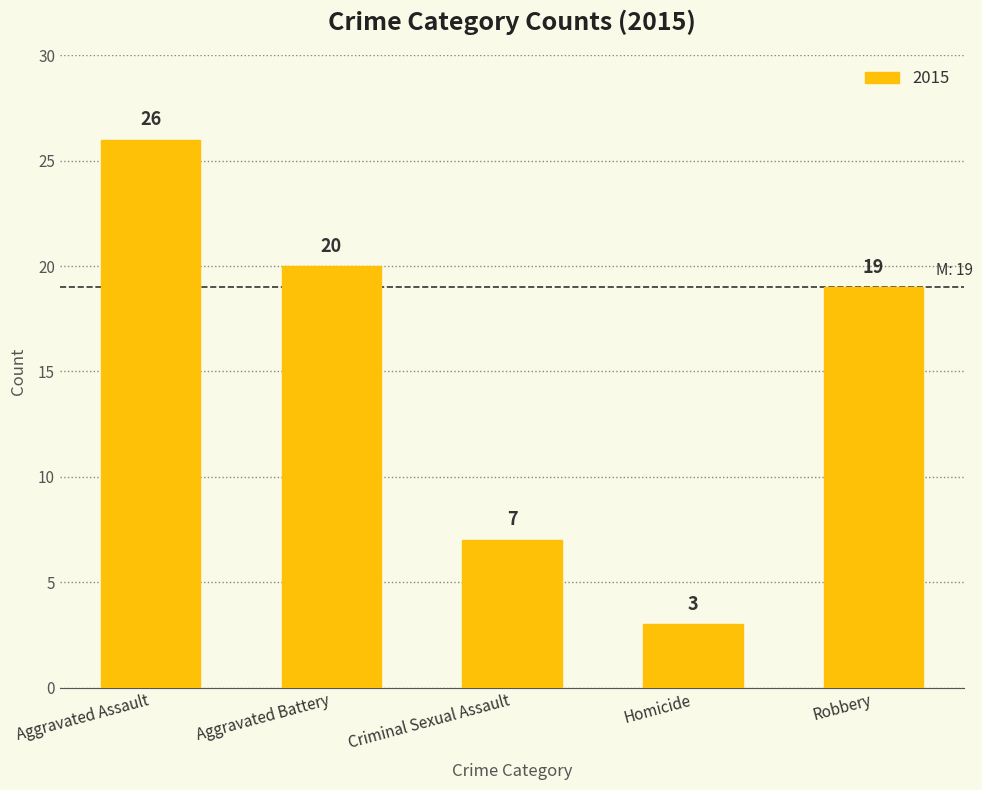

List the labels in order of value, largest first.

Aggravated Assault, Aggravated Battery, Robbery, Criminal Sexual Assault, Homicide